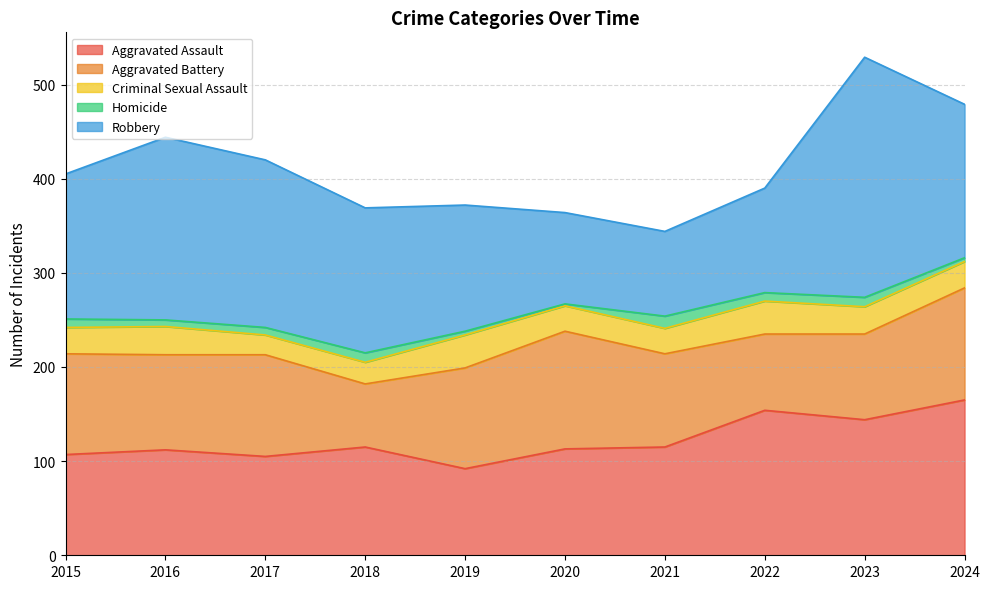

Where is the first local maximum for Criminal Sexual Assault?

2016